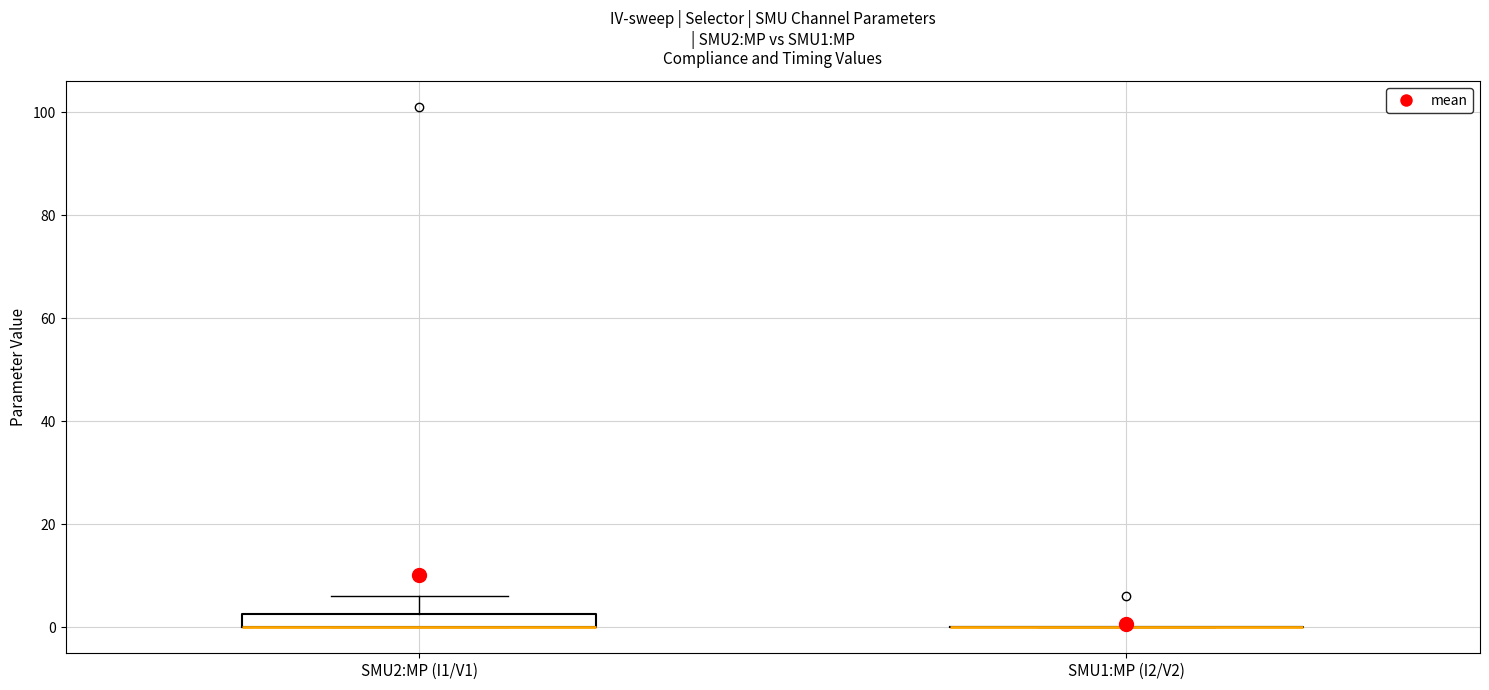

Comparing the boxes themselves (not the whiskers), which one is the tallest?

SMU2:MP (I1/V1)